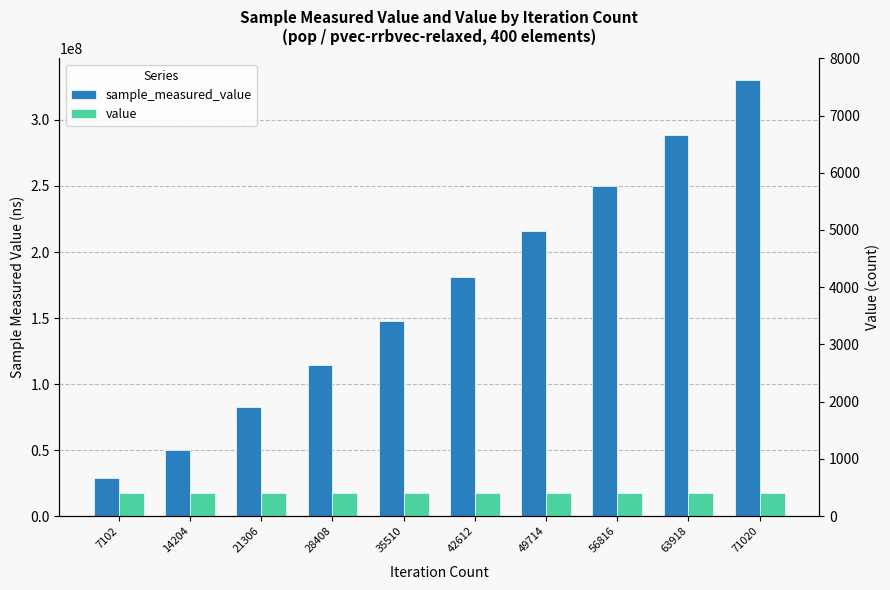

What is the difference between the highest and lowest values at 28408?

114703026